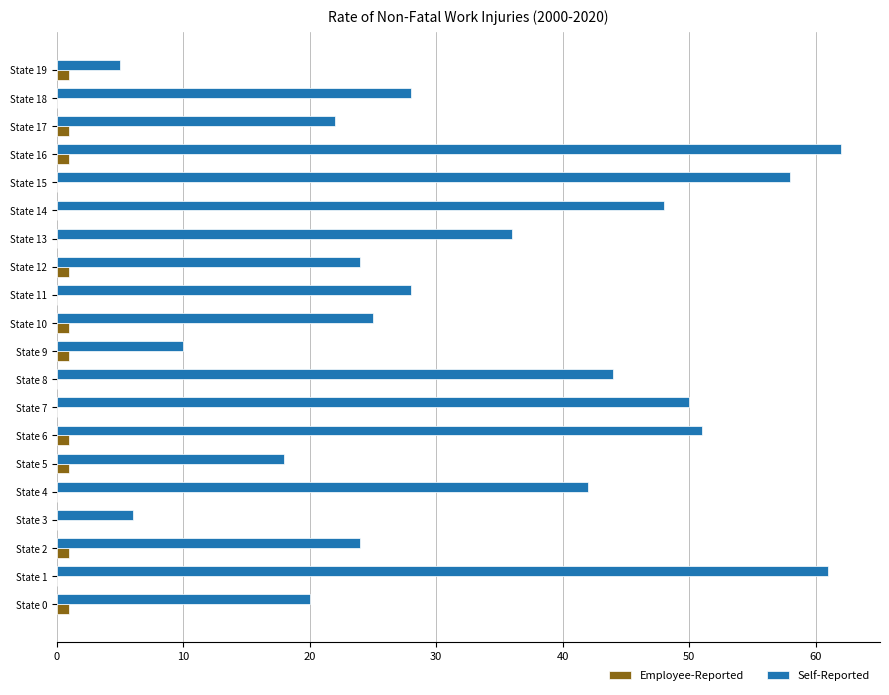

The Self-Reported series shows 24 at State 12. True or false?

True